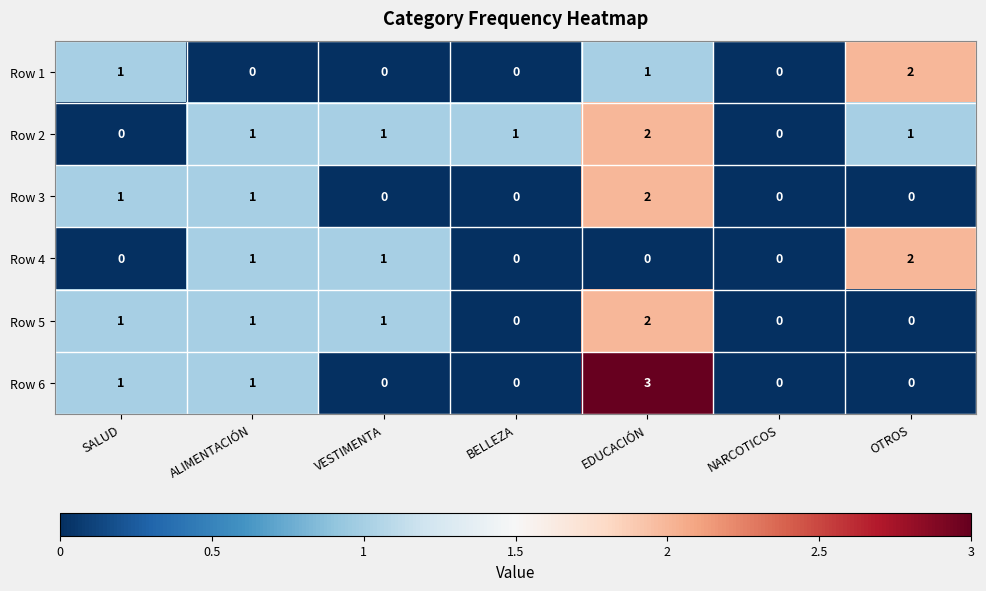

How many data points does each series have?

7